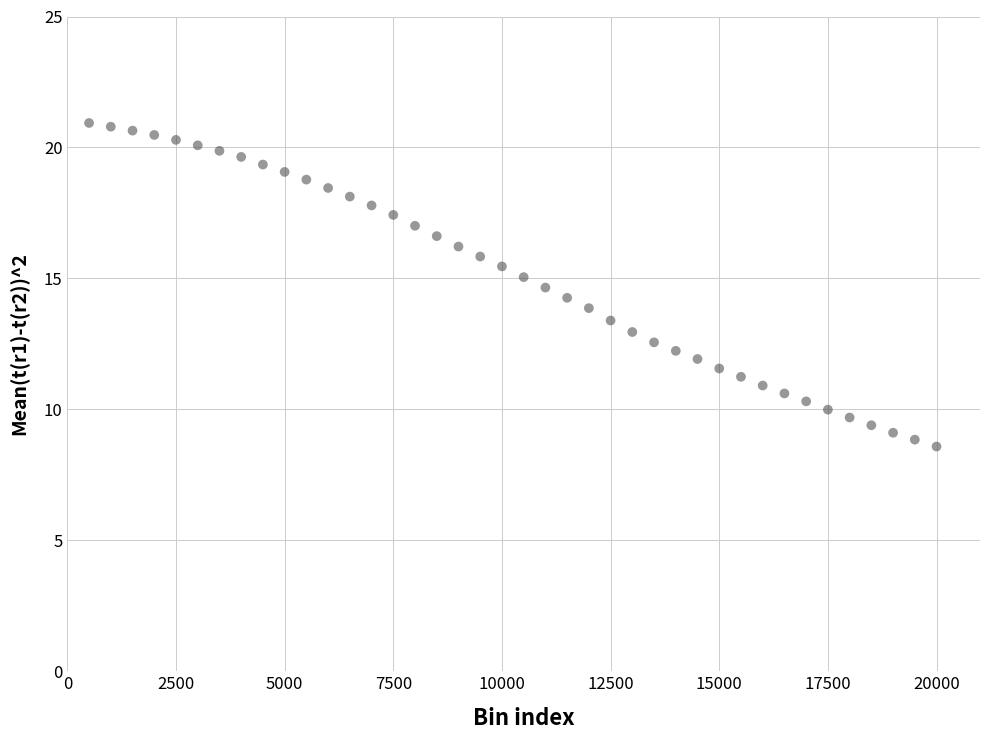

What is the range of Y values (max minus min)?

12.4